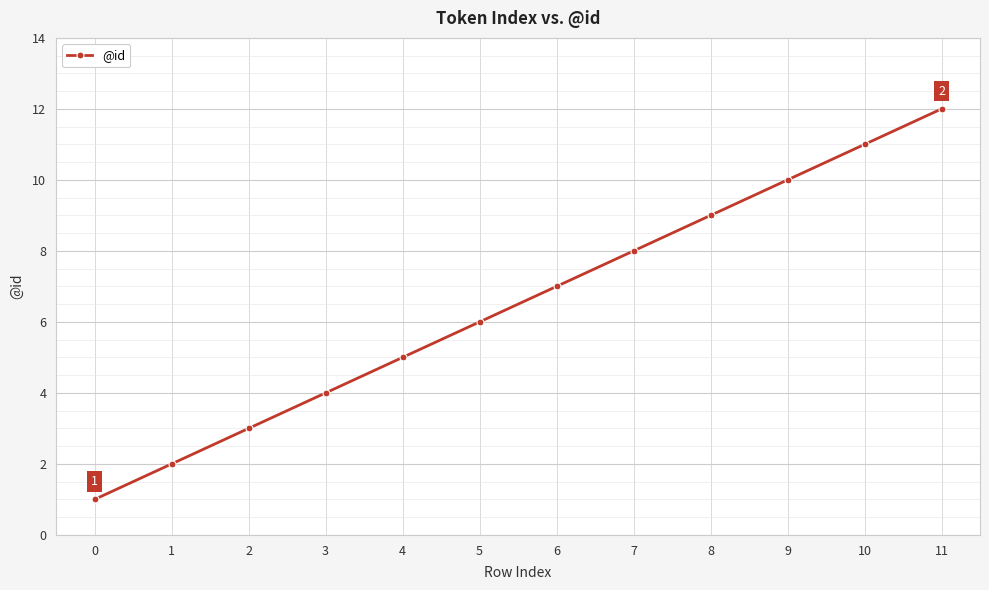

The chart shows a value of 13 at 8. True or false?

False